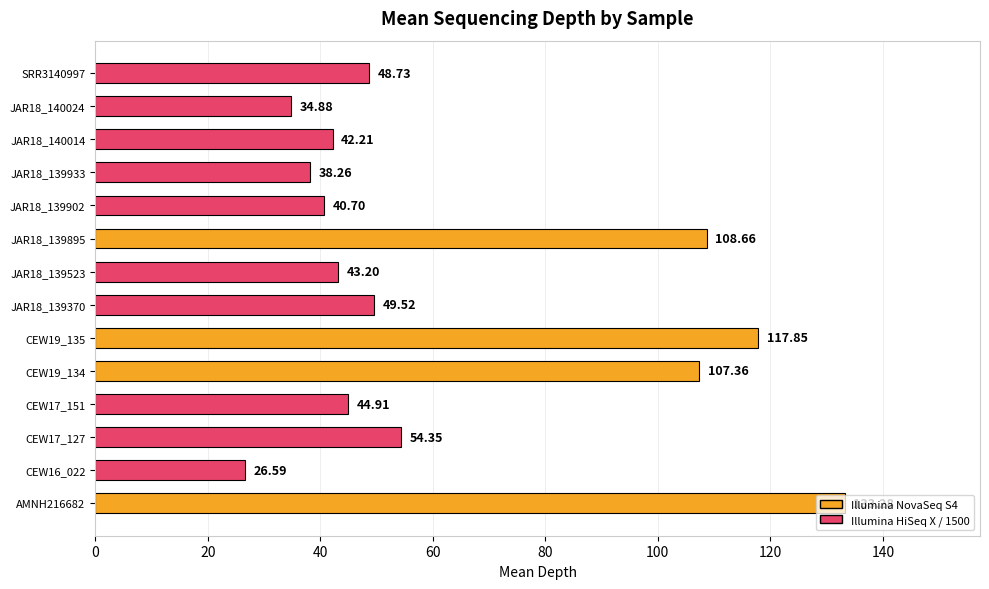

At which label is the value closest to 79?

CEW17_127